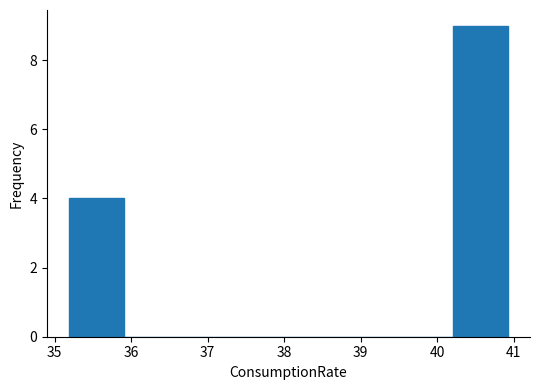

Reading left to right, list every bar in this chart as the range it spans on the x-axis followed by its height. Neither the bar edges nor the heights are printed on the chart, so give them approximately, as read against the axes.

35.2 to 35.9: 4
35.9 to 36.6: 0
36.6 to 37.3: 0
37.3 to 38.1: 0
38.1 to 38.8: 0
38.8 to 39.5: 0
39.5 to 40.2: 0
40.2 to 40.9: 9